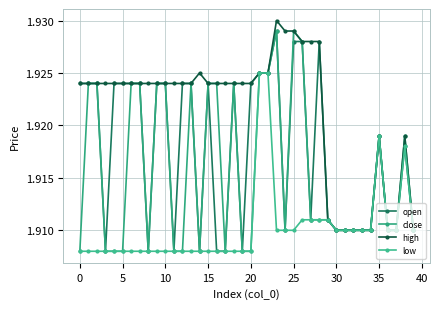

True or false: low and close intersect in this chart.

False